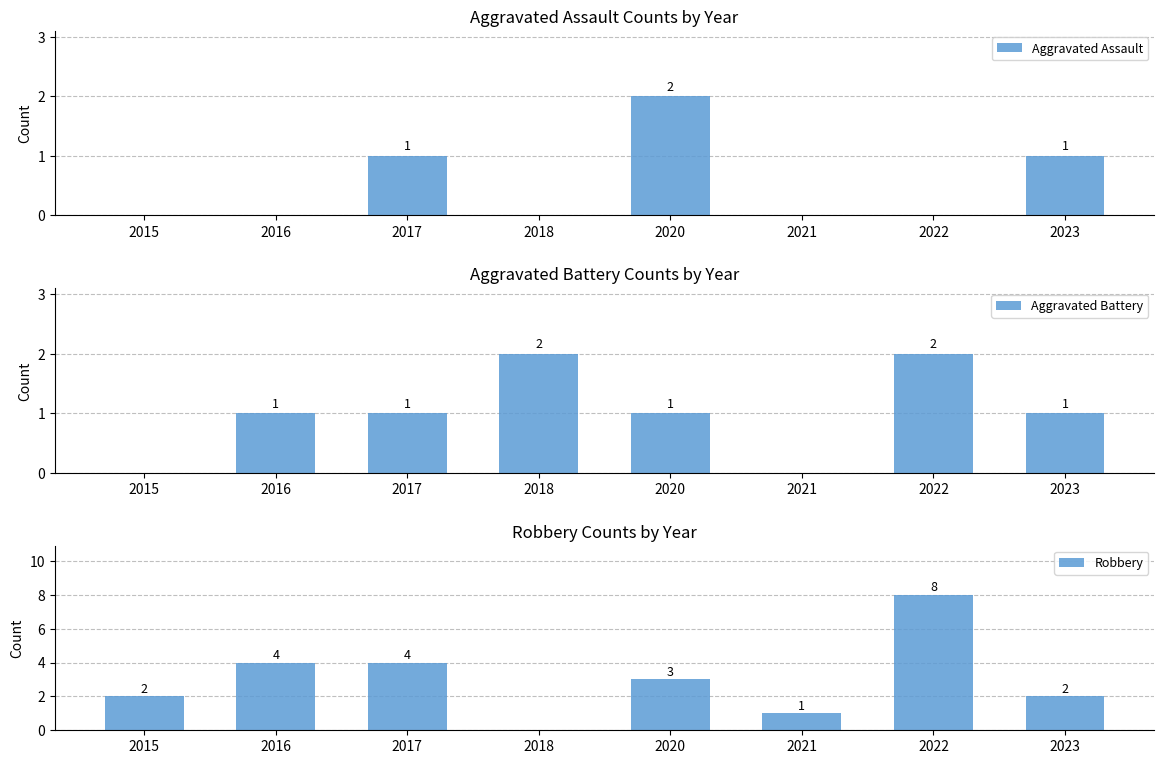

Is the value of Robbery at 2021 greater than the value of Aggravated Assault at 2022?

Yes